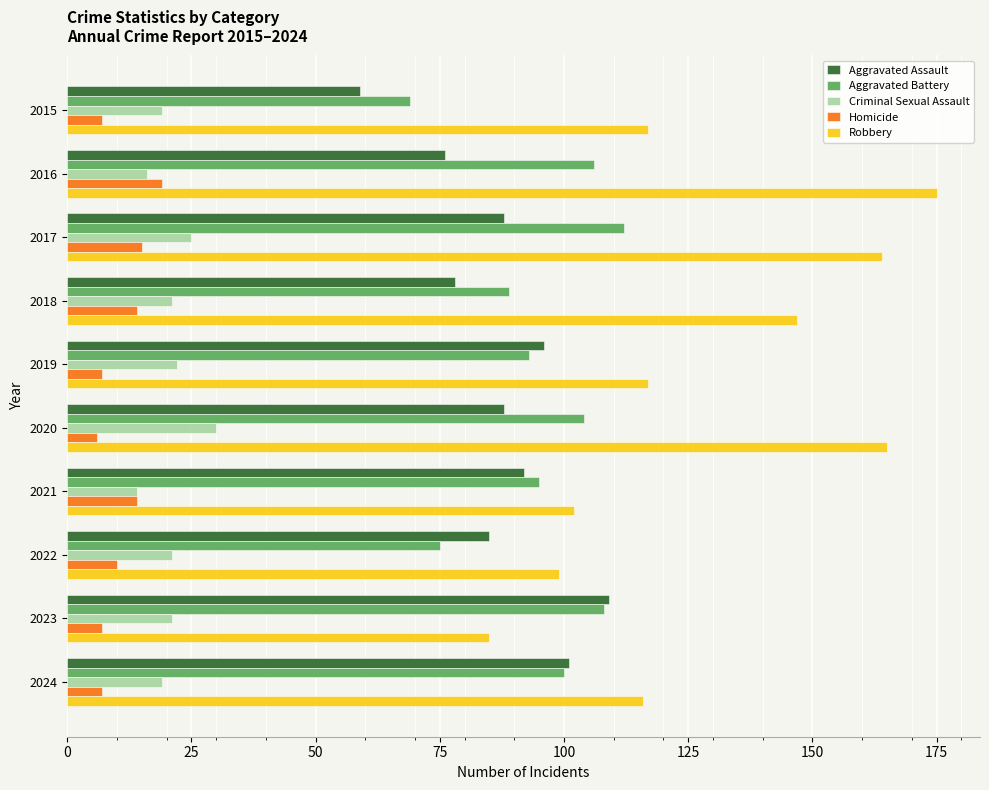

At which category does the chart reach its peak across all series?

2016